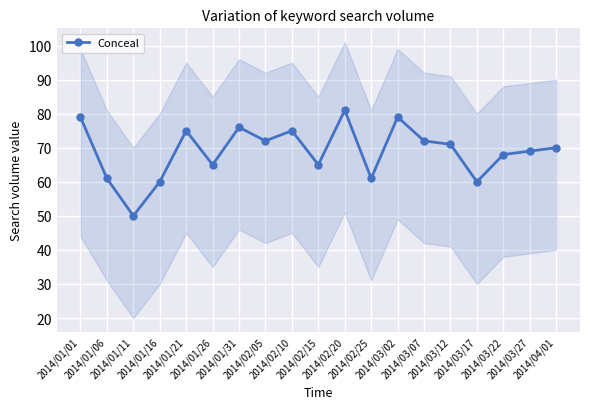

How many values are below 70?

9